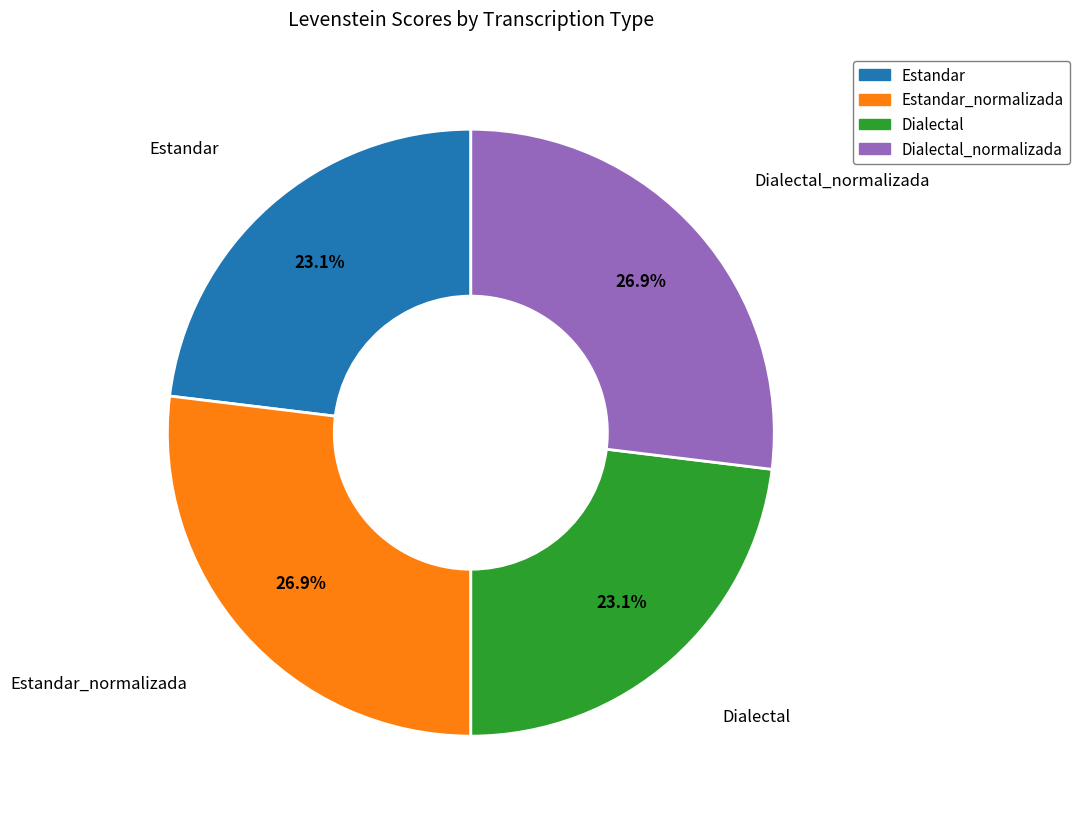

Does any single category account for the majority?

No